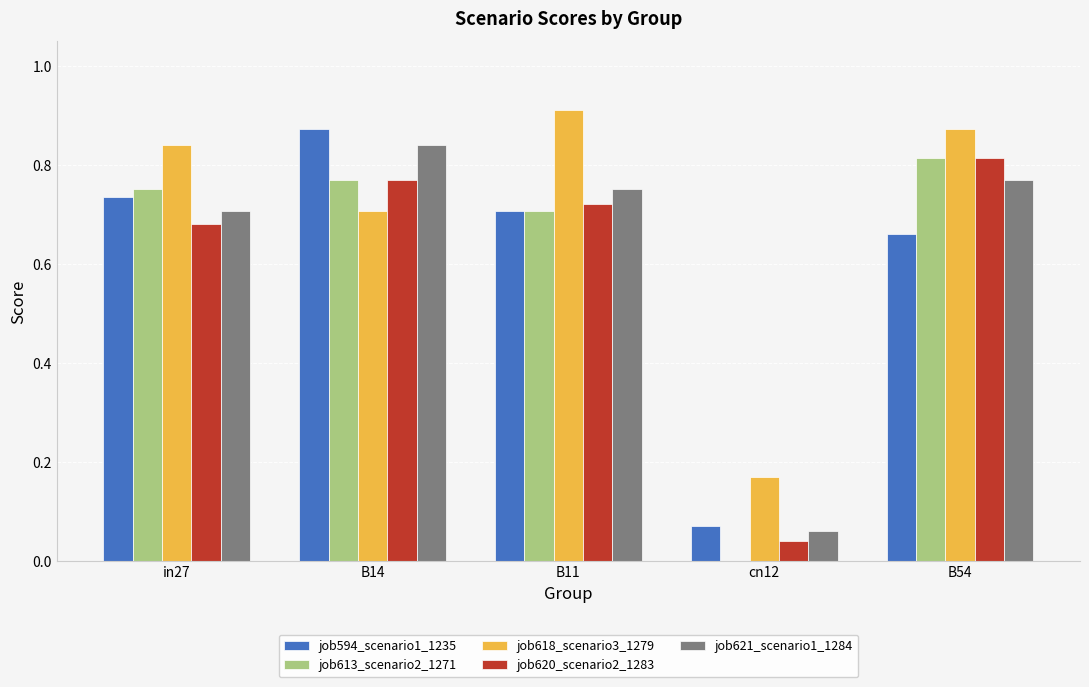

Which category has the highest value in the job594_scenario1_1235 series?

B14